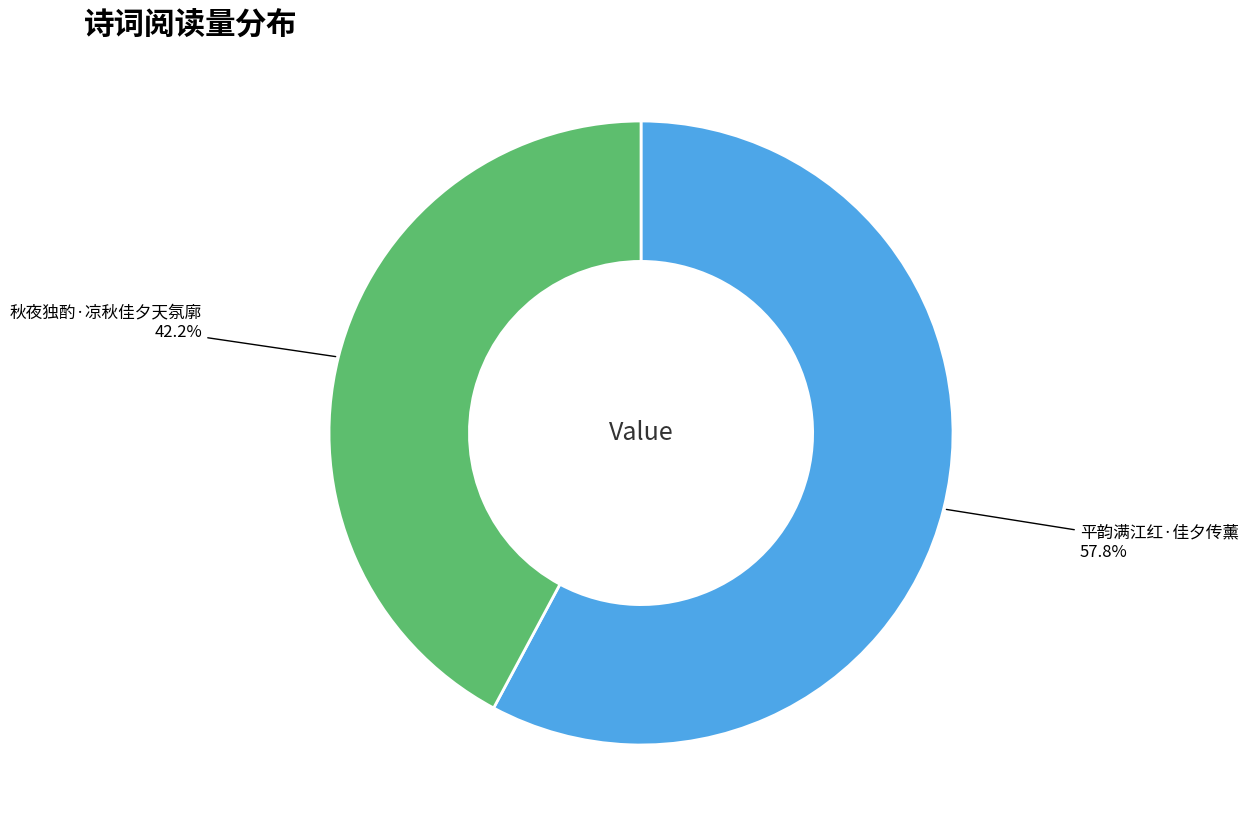

Does any single category account for the majority?

Yes